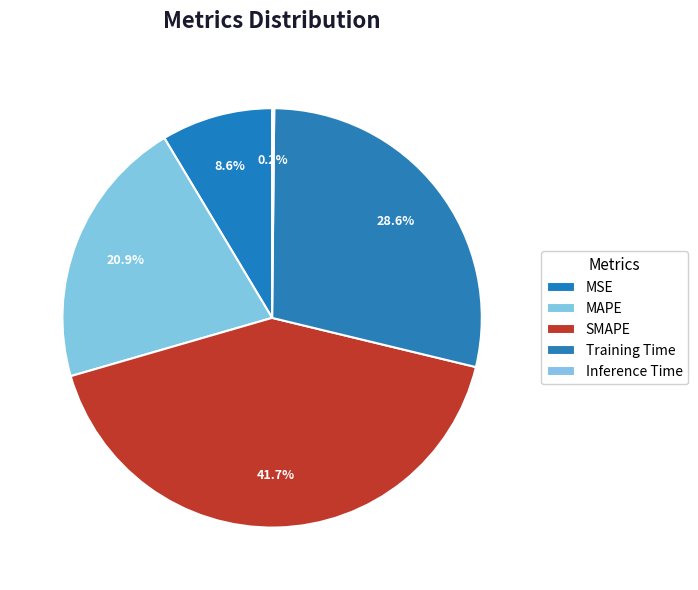

Does MAPE account for over 50% of the chart?

No